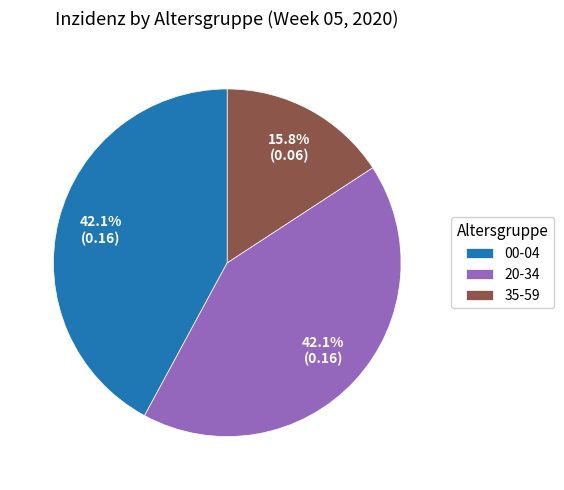

The 35-59 slice represents 28% of the pie. True or false?

False